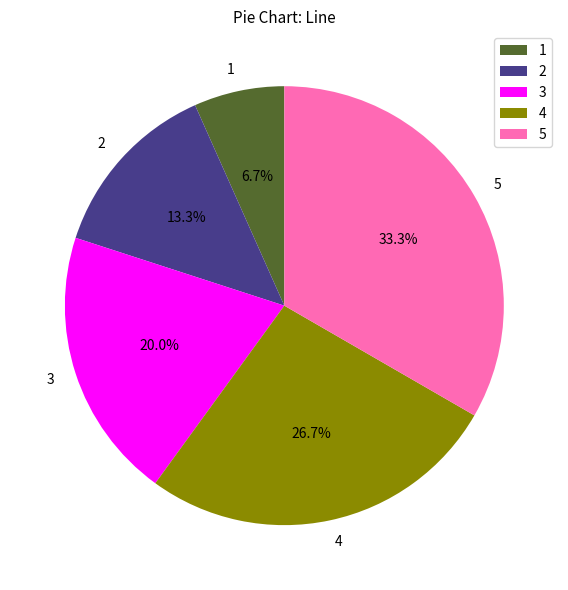

Combined, do 1 and 3 account for over 50%?

No